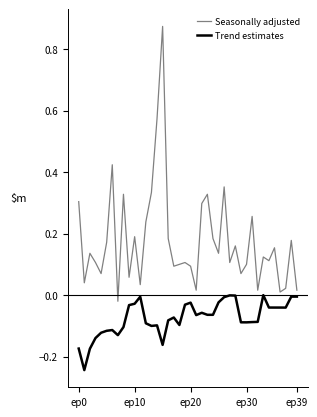

Which series has the largest total across all categories?

Seasonally adjusted